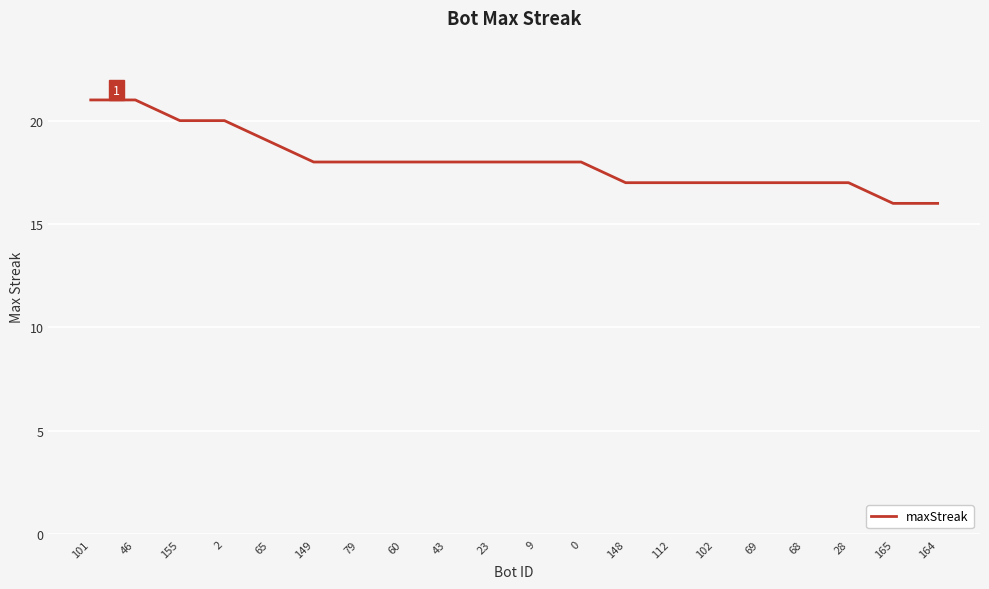

Does the chart have visible grid lines?

Yes